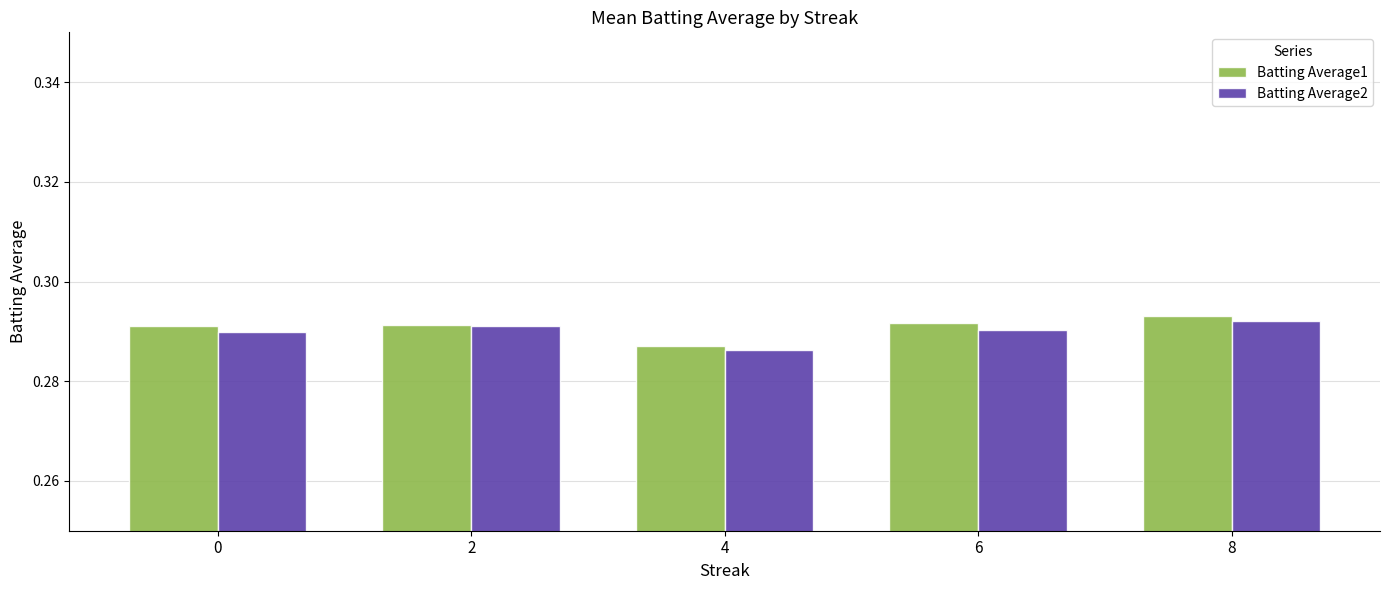

The Batting Average2 series shows 0.2 at 0. True or false?

False